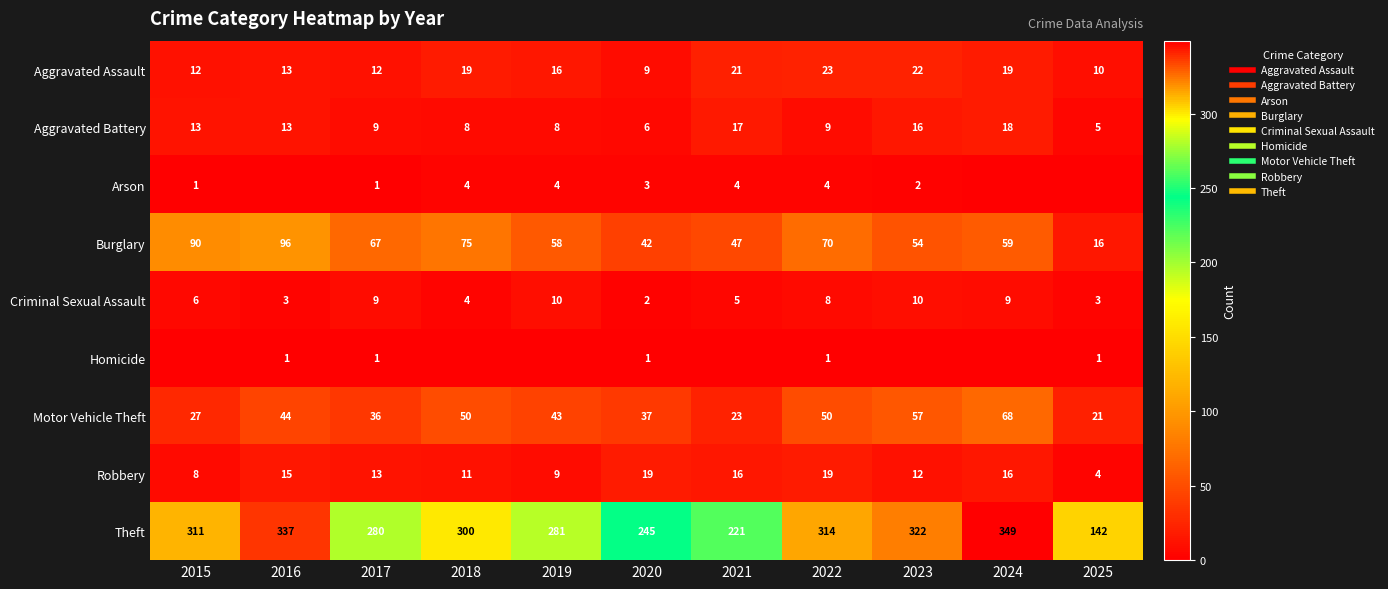

At which category is the sum across all series the highest?

2024